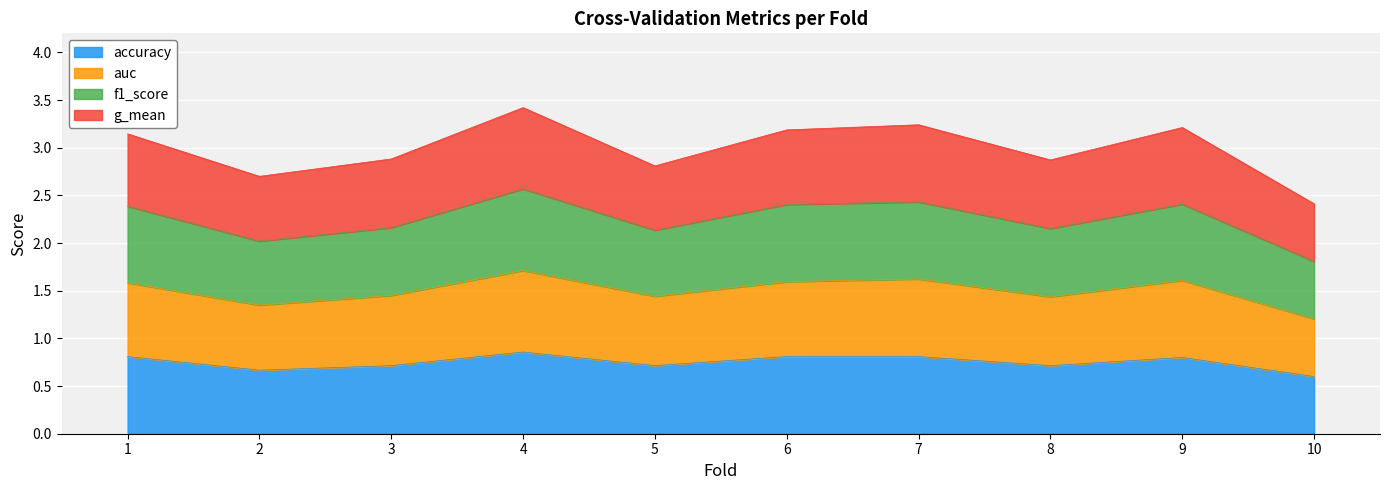

What is the total value across all series at 10?

2.4